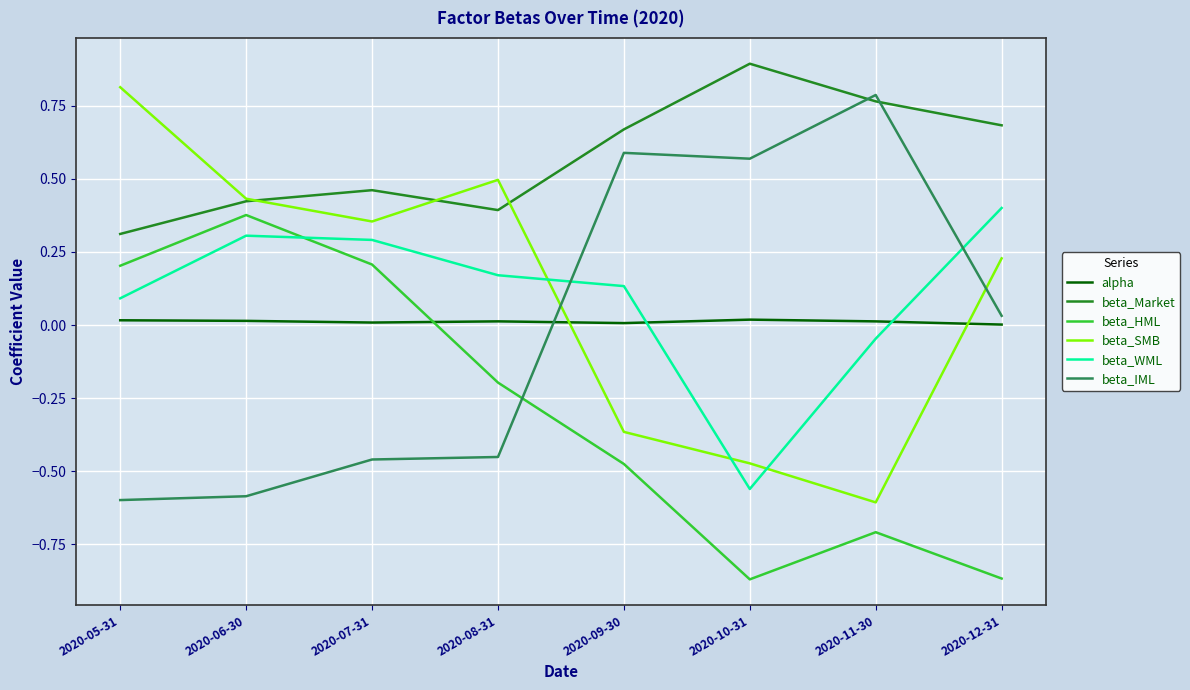

Between 2020-06-30 and 2020-12-31, which series saw the biggest shift?

beta_HML